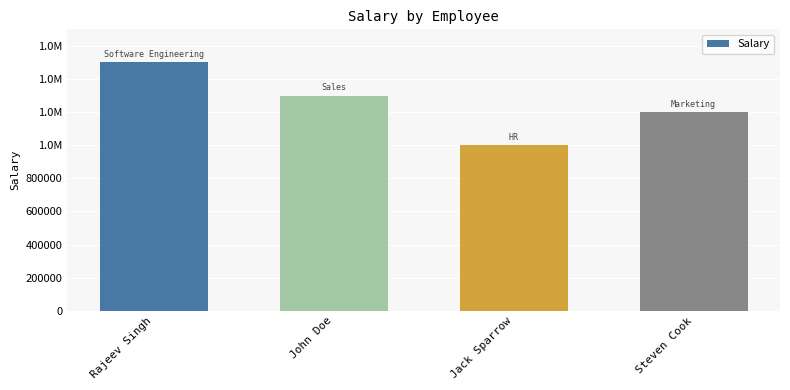

Is it true that the value at John Doe is 1300000?

True